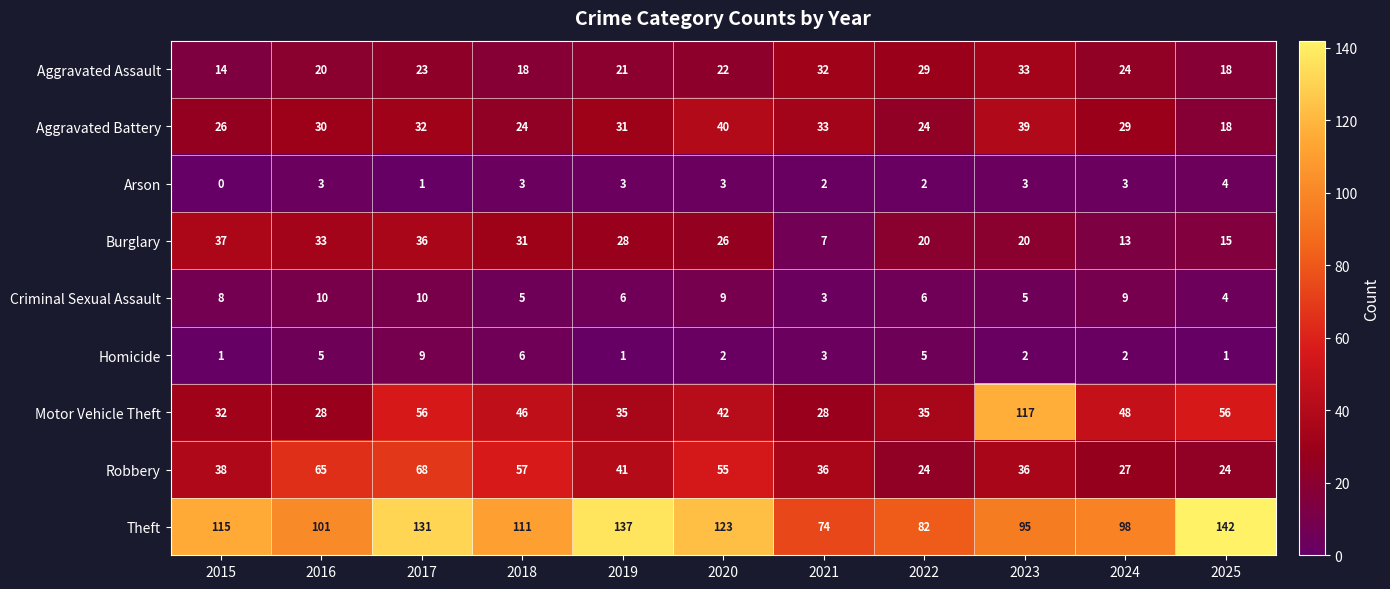

True or false: Aggravated Battery has a value of 33 at 2021.

True